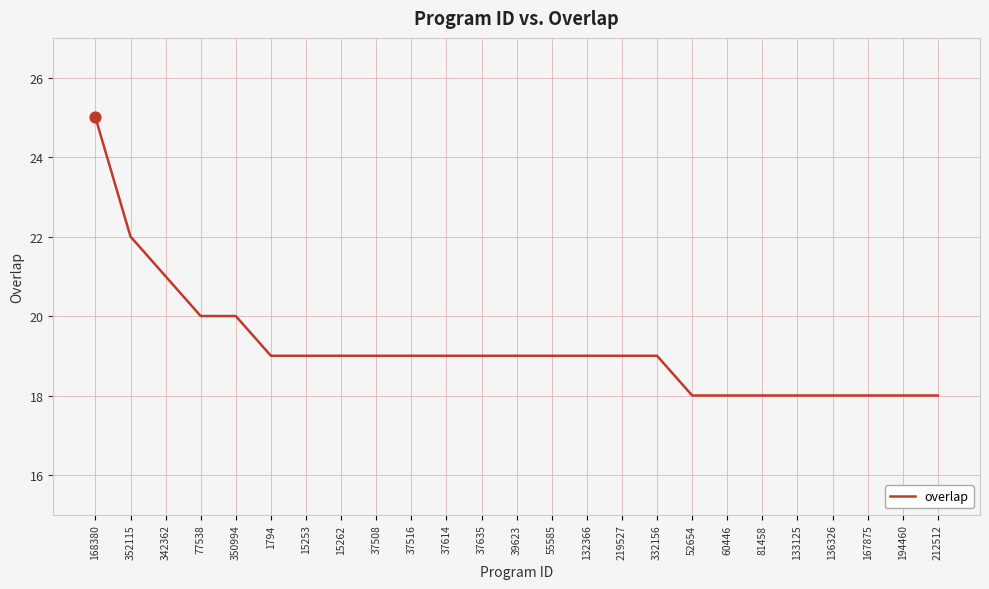

What is the change in value from 37614 to 167875?

-1